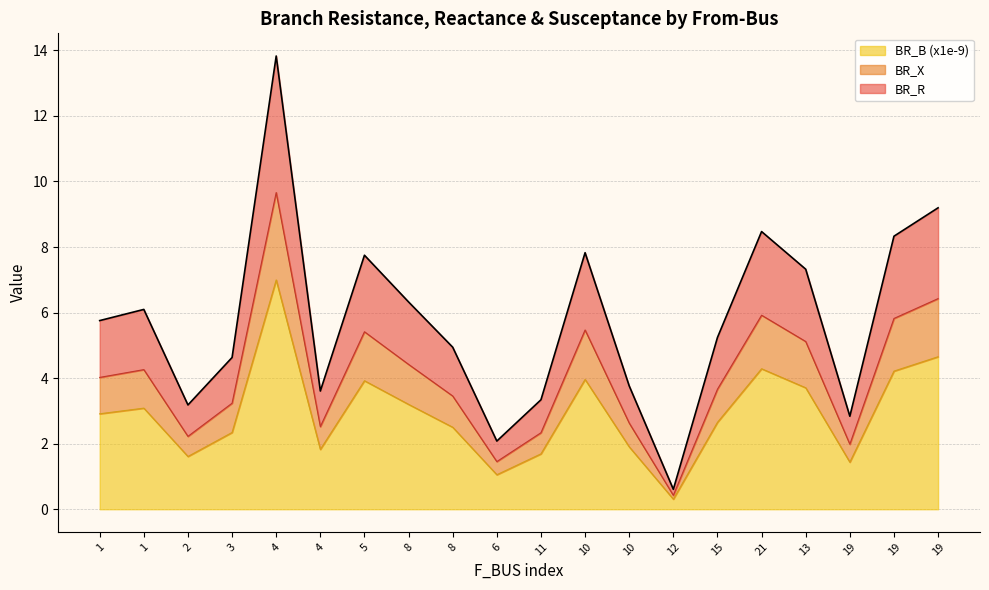

What are all the series names shown in the legend?

BR_B (x1e-9), BR_X, BR_R